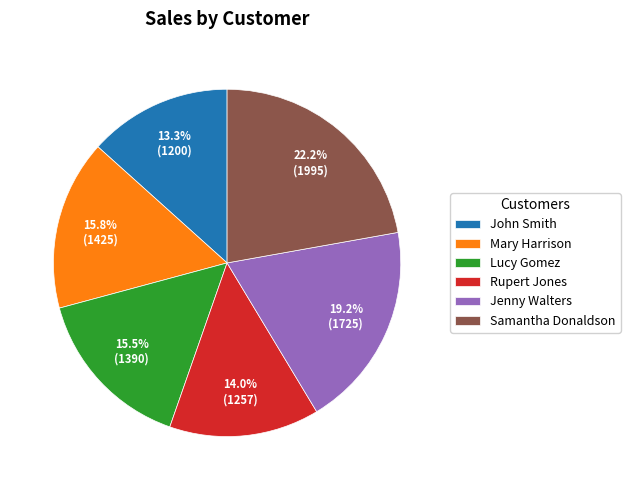

The Samantha Donaldson slice represents 13% of the pie. True or false?

False